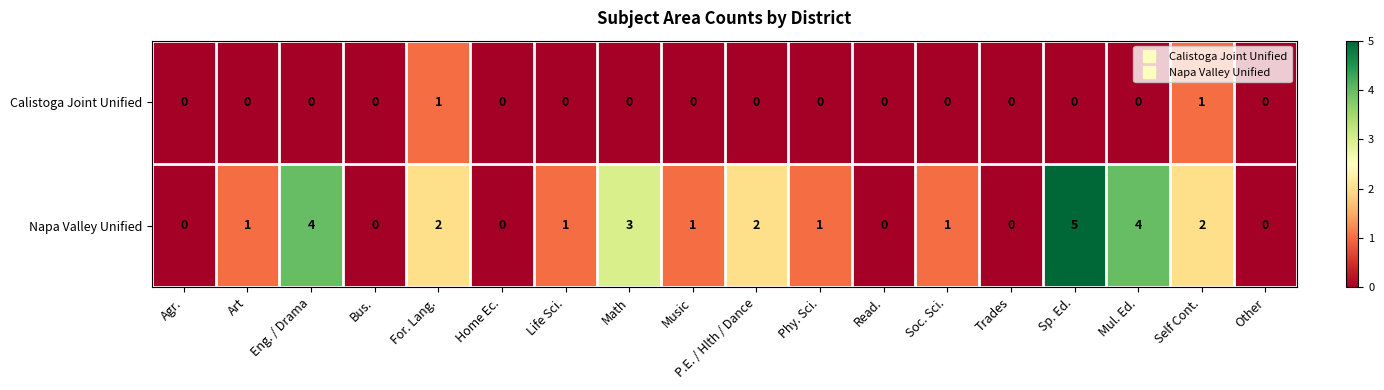

At which category is the sum across all series the highest?

Sp. Ed.